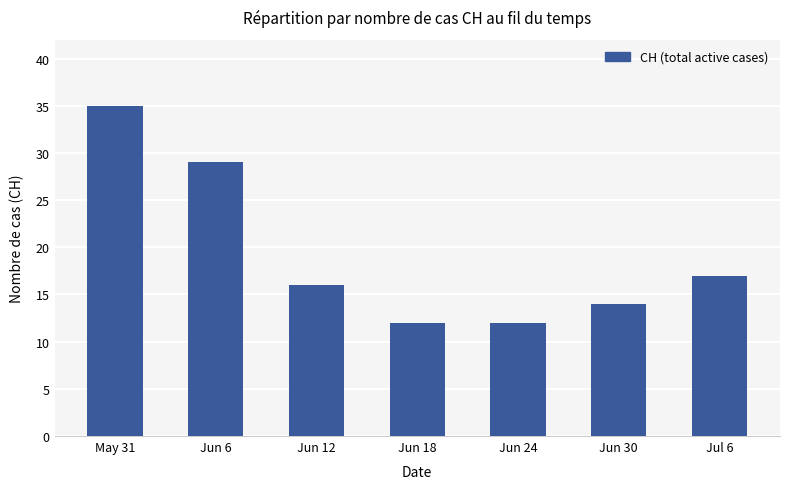

Are the bars grouped side by side (vs. stacked)?

No